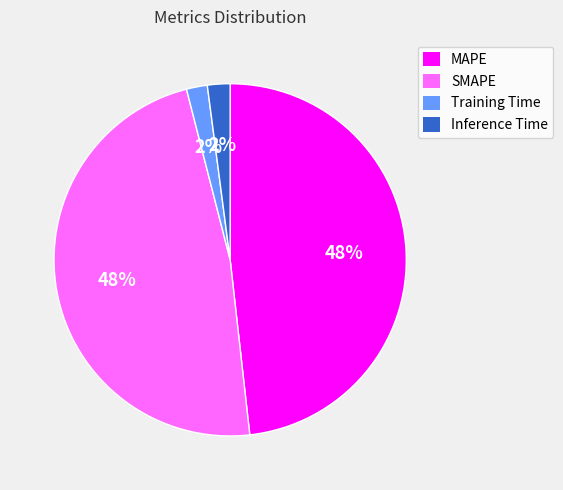

Is it true that Inference Time is 2% of the pie?

True